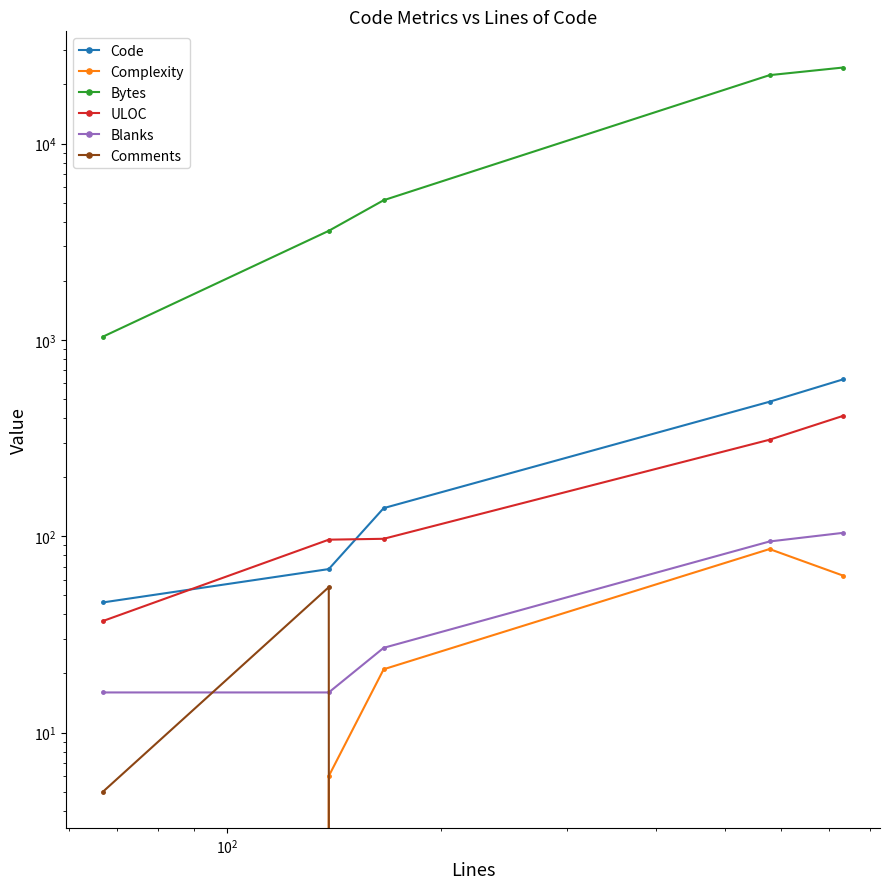

What are all the series names shown in the legend?

Code, Complexity, Bytes, ULOC, Blanks, Comments